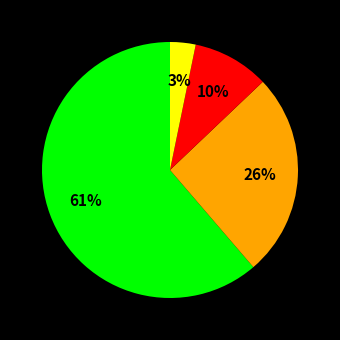

To the nearest percent, what is the difference between the largest and smallest slice percentages?

58%